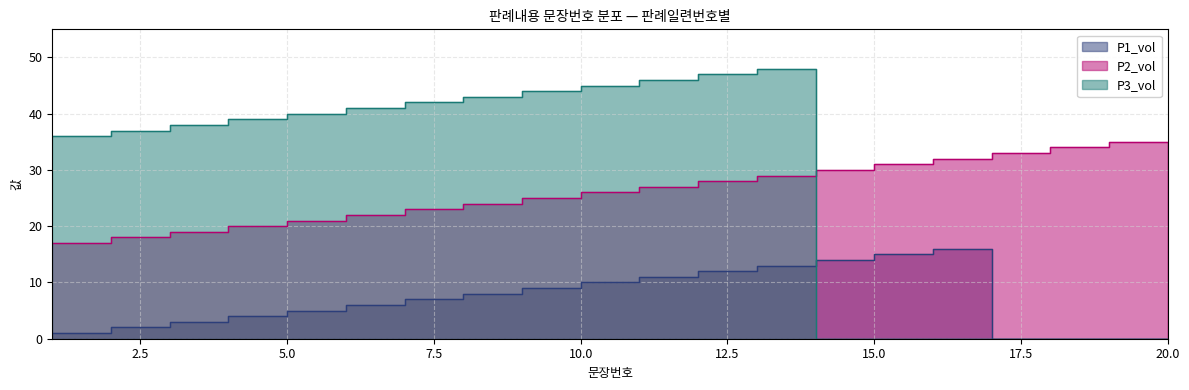

The value of P2_vol at 17 is 59. True or false?

False